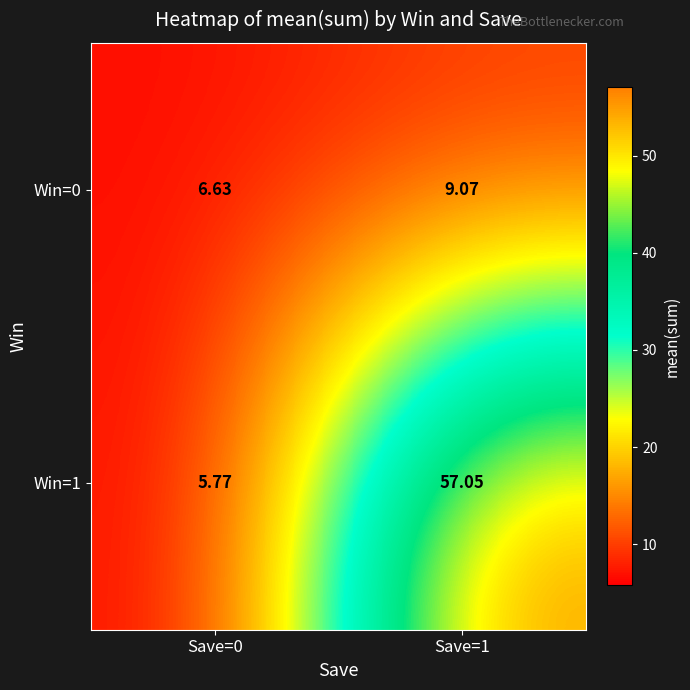

Is the value of Win=0 at Save=0 greater than the value of Win=1 at Save=1?

No